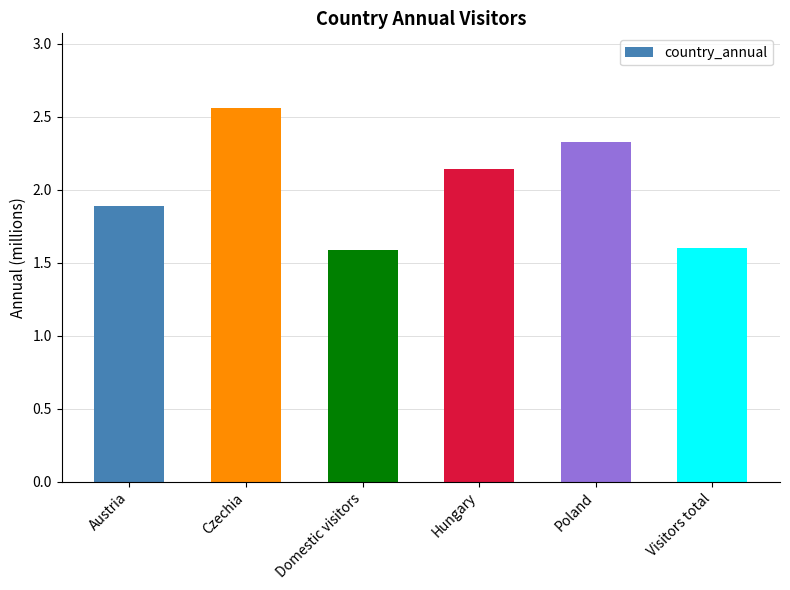

What is the minimum value shown in the chart?

1.6